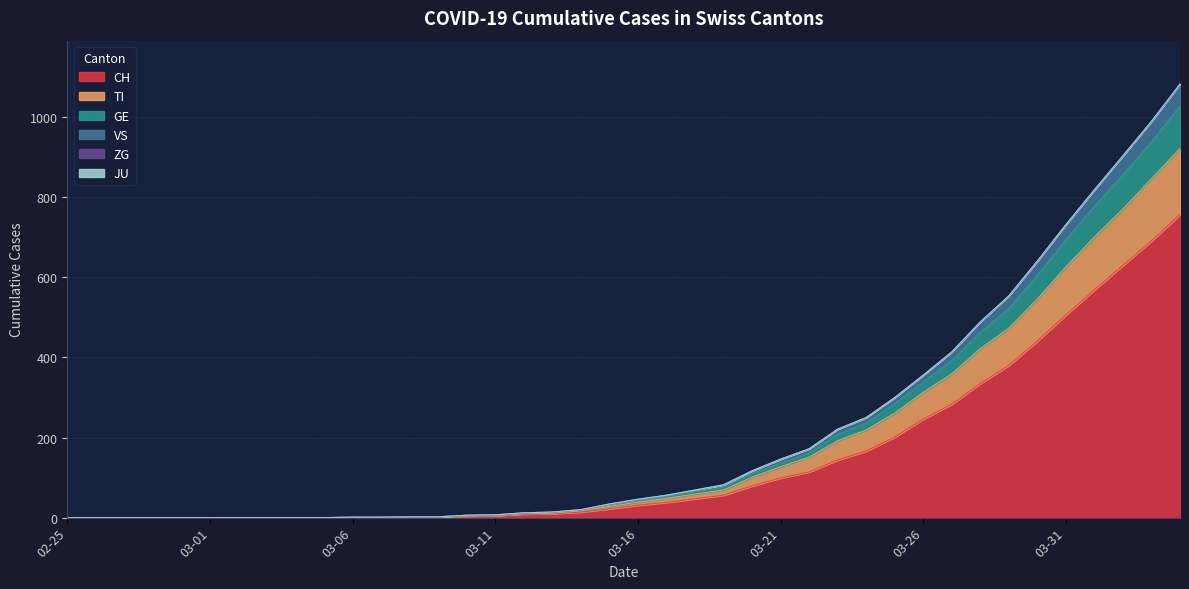

What is the maximum value for CH?

757